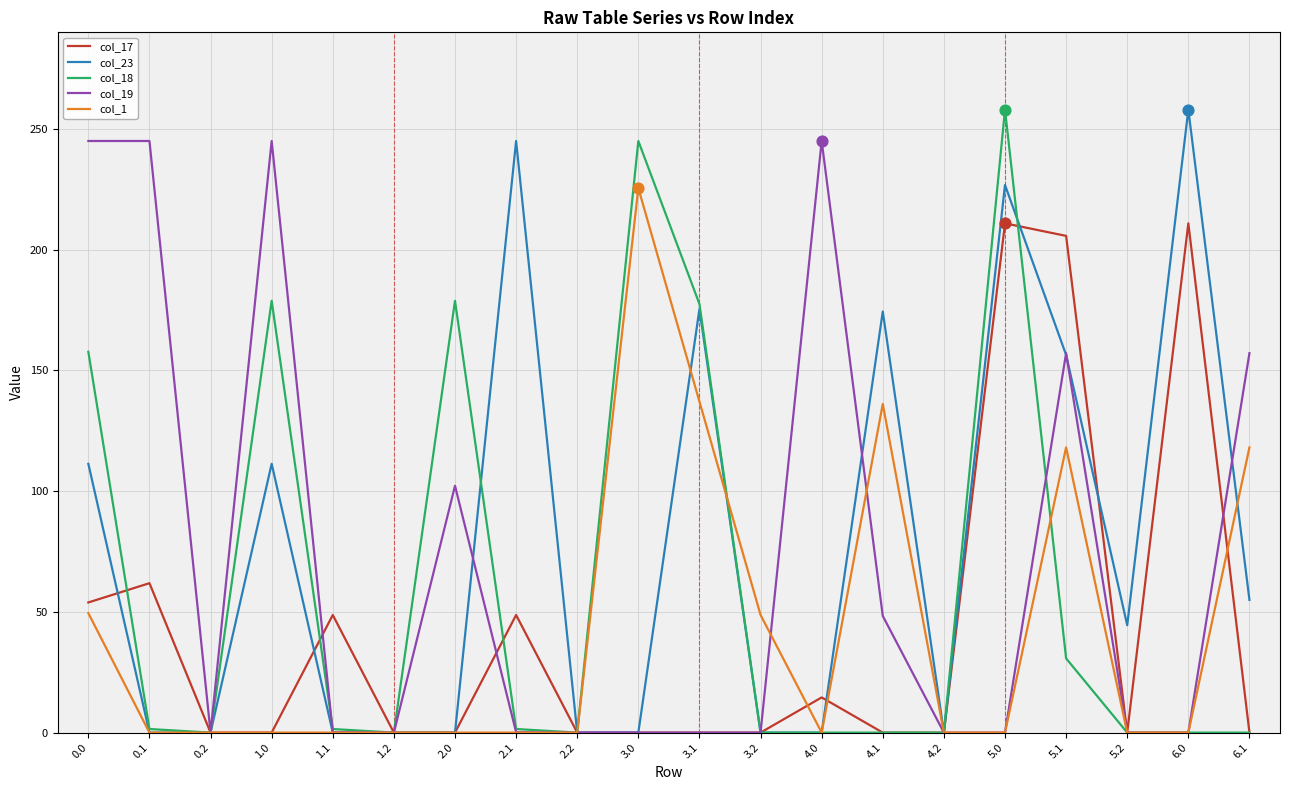

What is the total value across all series at 2.0?

281.0